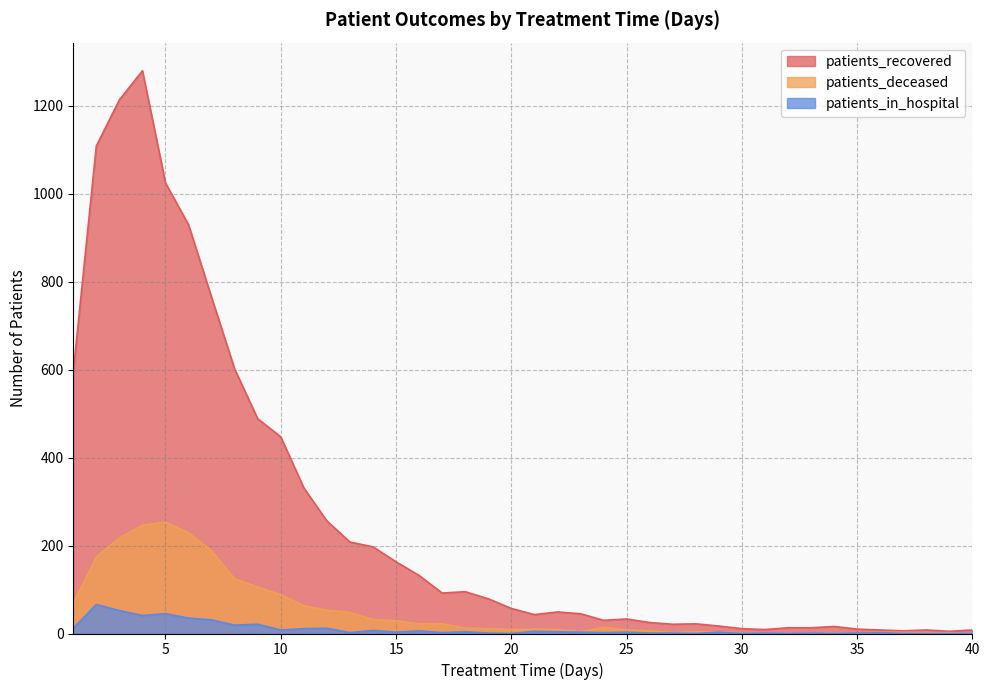

At which label is patients_in_hospital closest to 33?

6